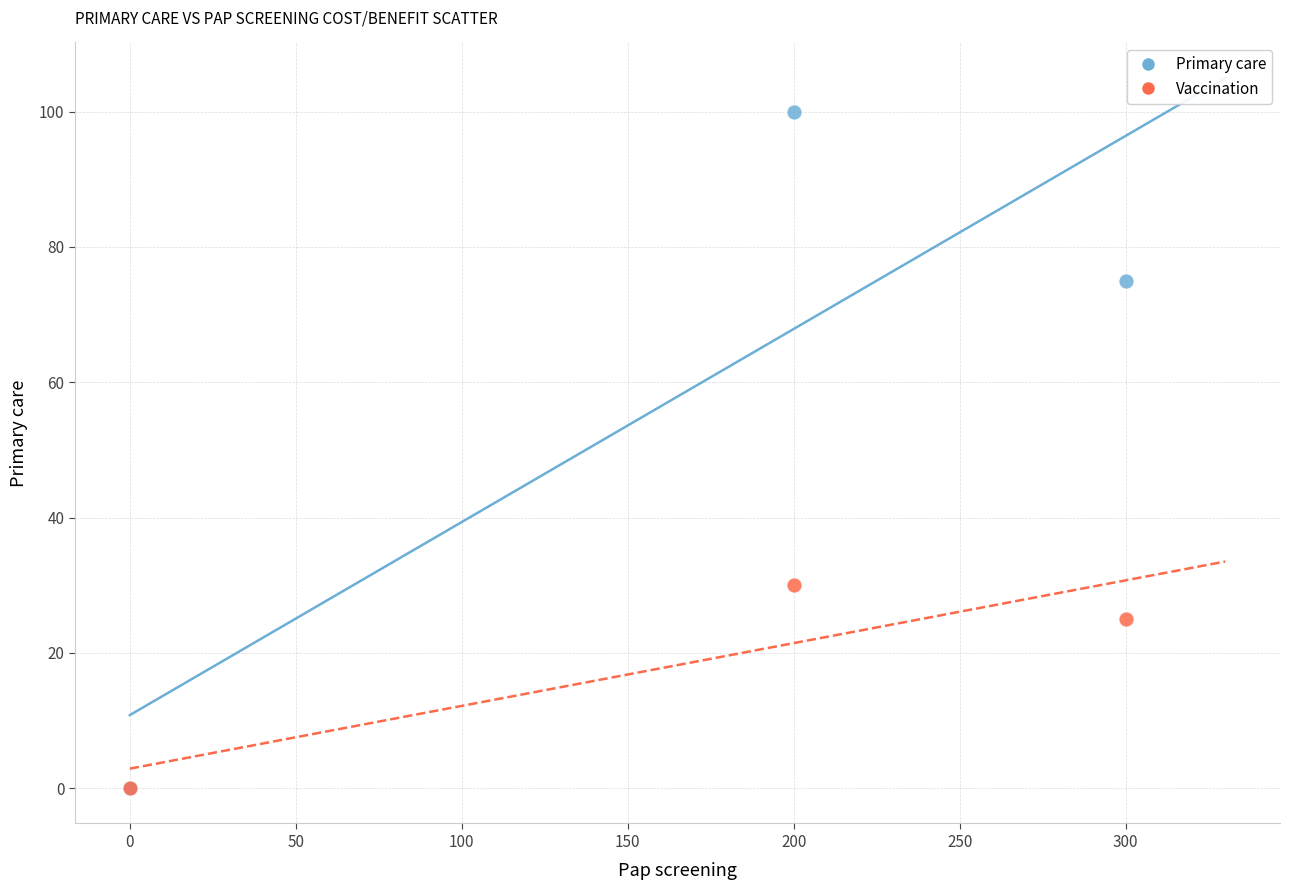

Across all series, what Y value is closest to 50?

30.0